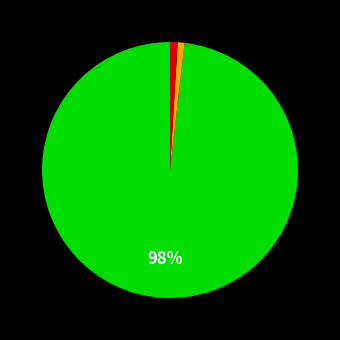

Does any single category account for the majority?

Yes